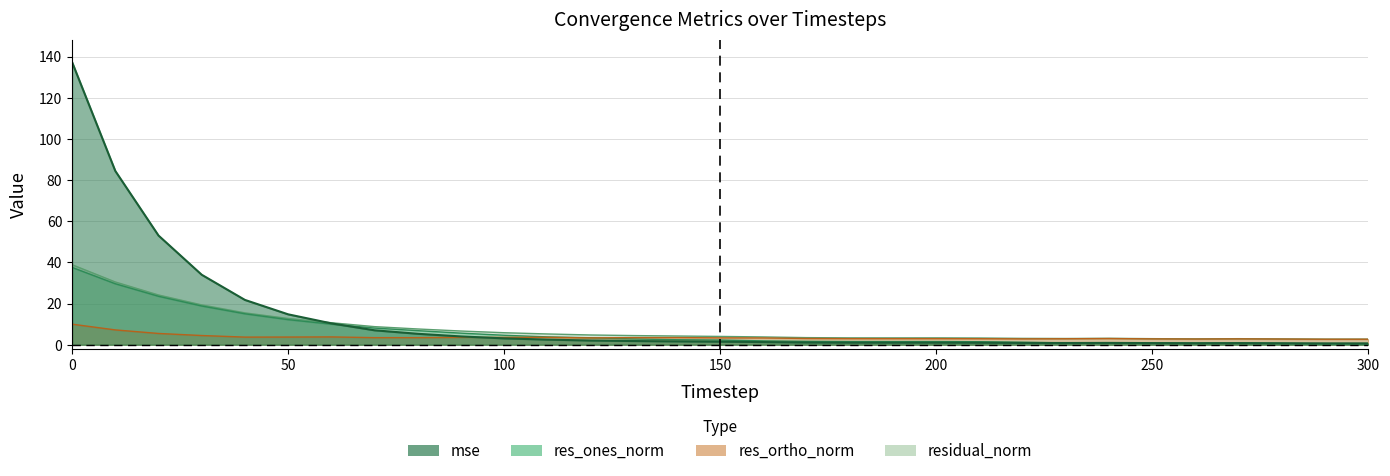

What is the sum of the res_ortho_norm values at 220 and 40?

6.5